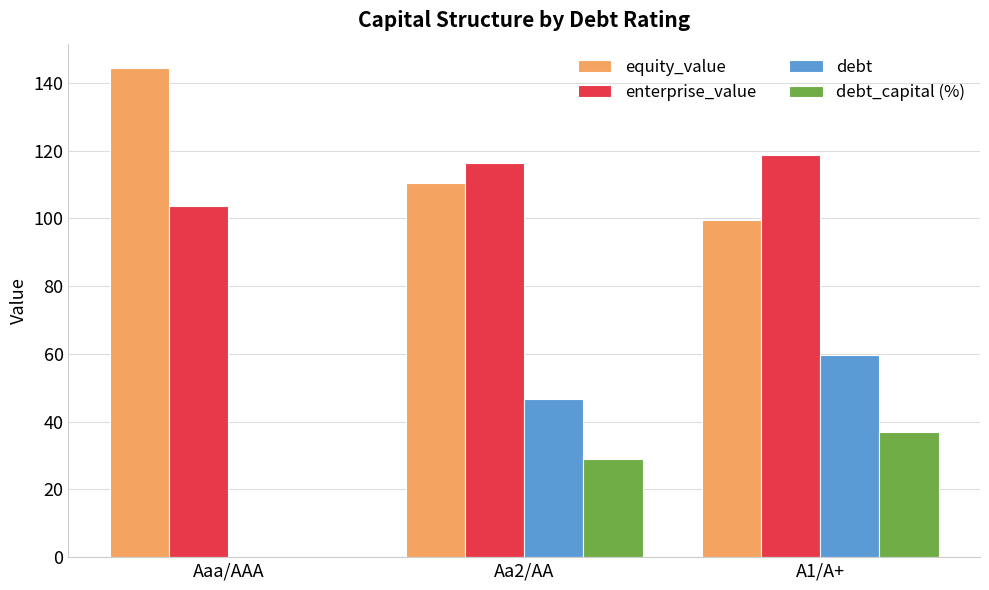

At which label is debt_capital (%) closest to 18?

Aa2/AA